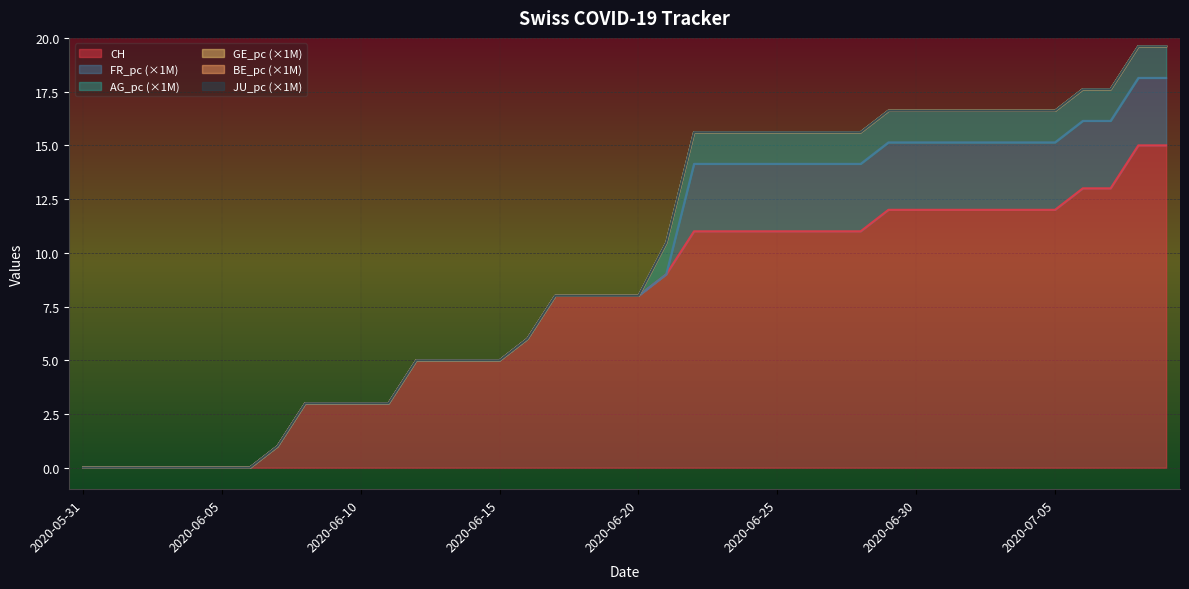

Rank the series at 2020-07-05 from highest to lowest value.

CH, FR_pc, AG_pc, GE_pc, BE_pc, JU_pc